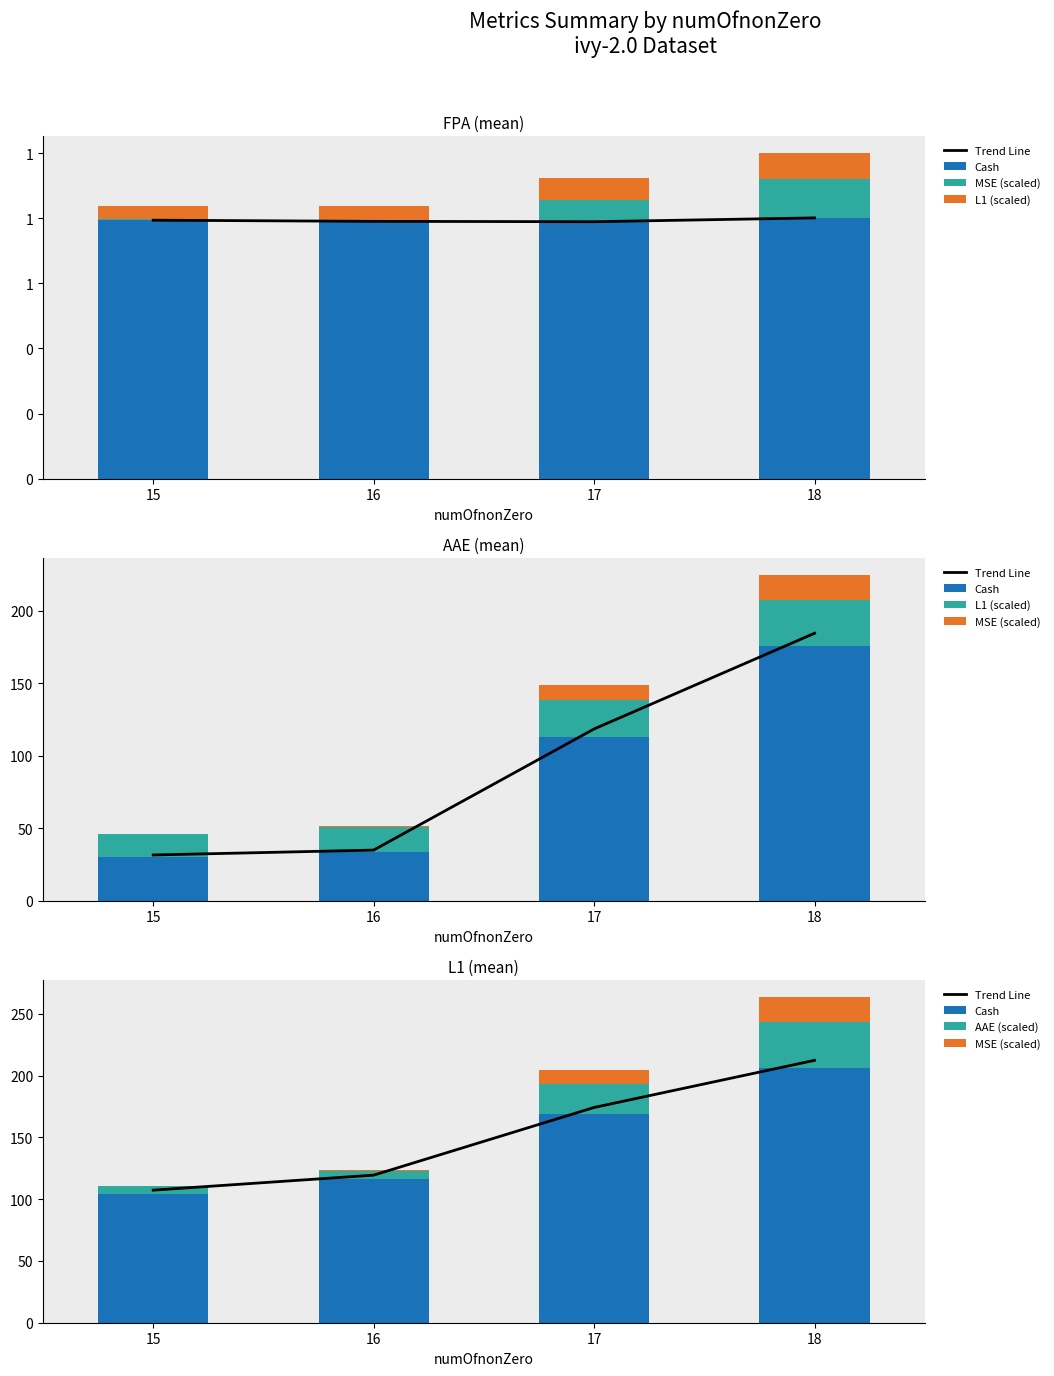

What is the value of the L1 (scaled) bar at the 4th from the left?

31.6